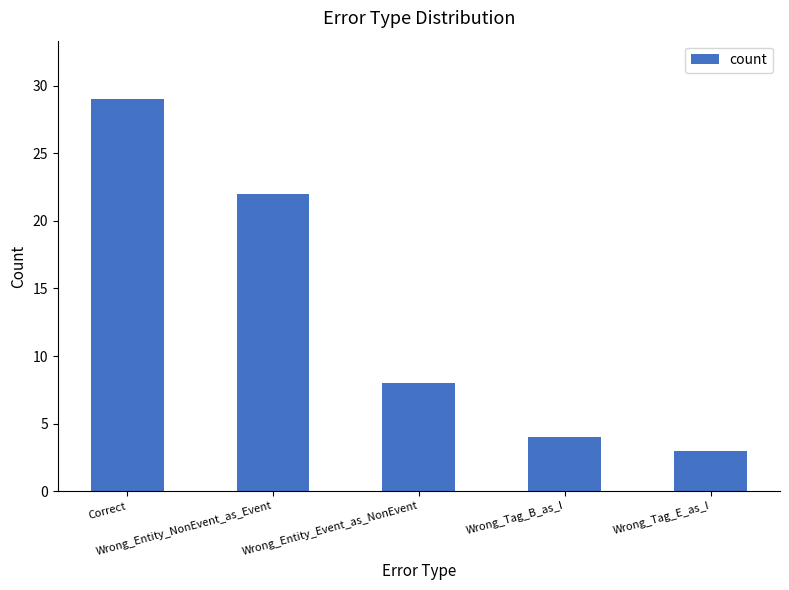

What is the difference between the values at Wrong_Tag_E_as_I and Wrong_Entity_NonEvent_as_Event?

19